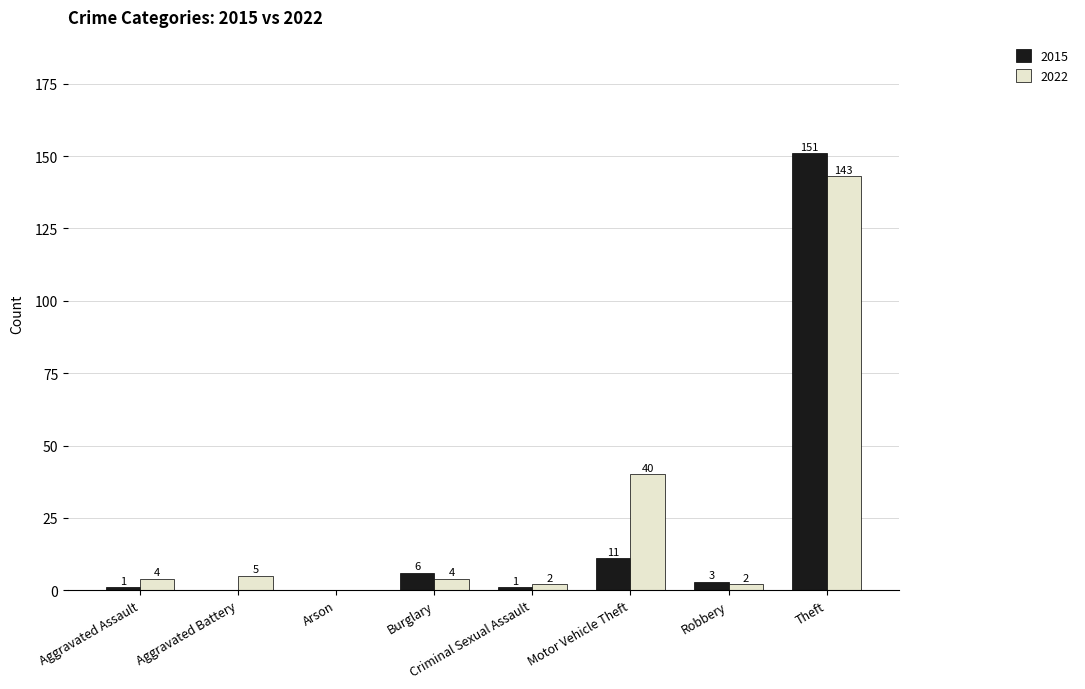

At which category is the sum across all series the highest?

Theft